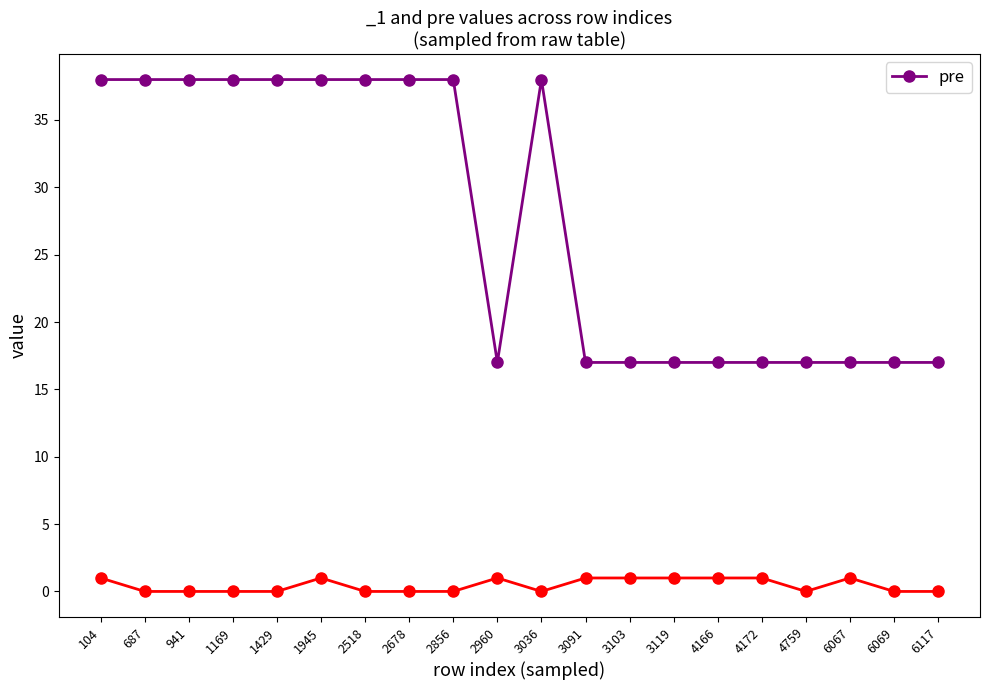

Between 3036 and 2518, which is larger?

3036